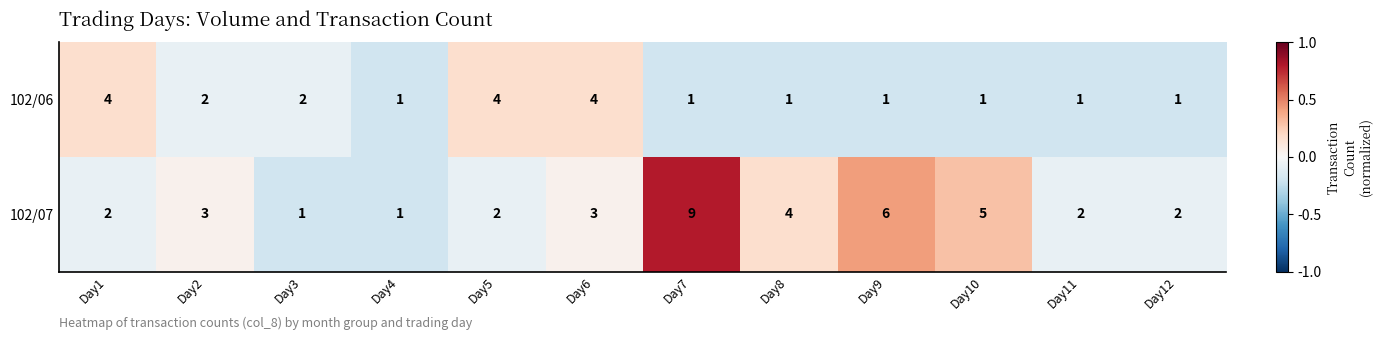

Rank the series by their average value, from highest to lowest.

102/07, 102/06